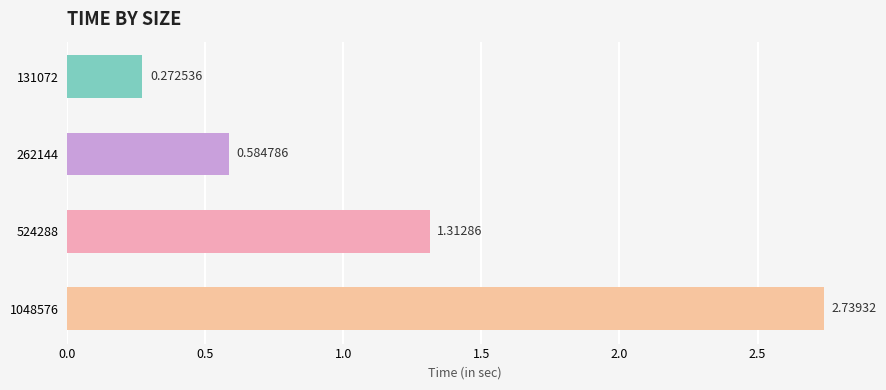

What is the difference between the values at 131072 and 524288?

1.0